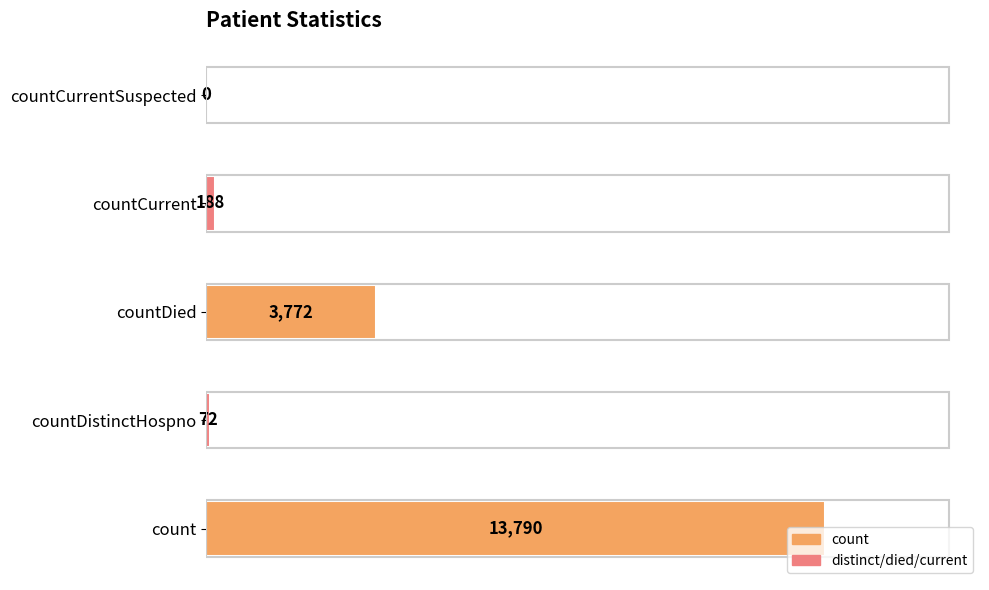

Which has a higher value, countCurrentSuspected or countCurrent?

countCurrent